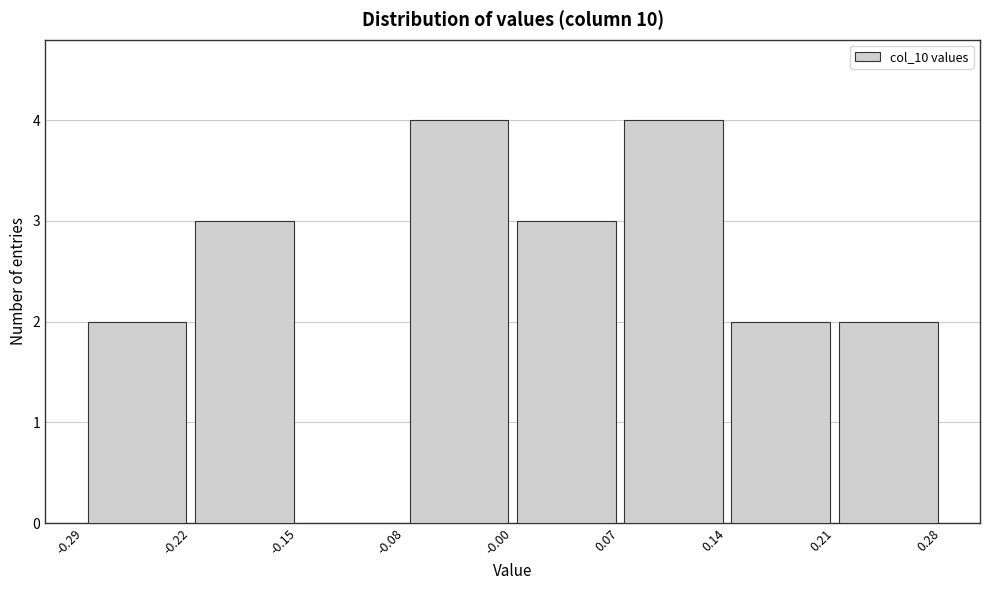

What is the height of the bar covering -0.29 to -0.22 on the x-axis? The values are not printed on the chart, so give them approximately, as read against the axis.

2